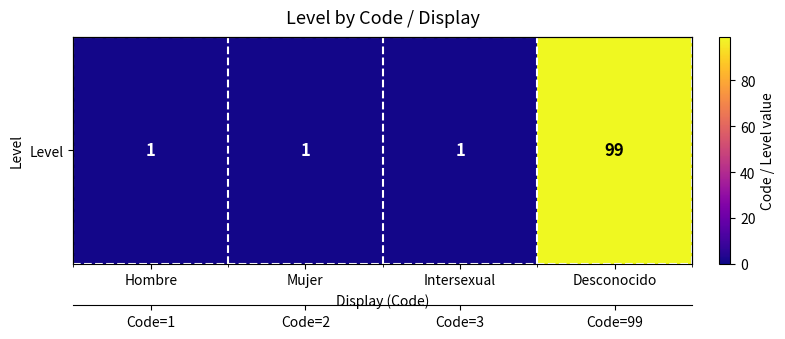

Rank the categories by value from highest to lowest.

Desconocido, Hombre, Mujer, Intersexual